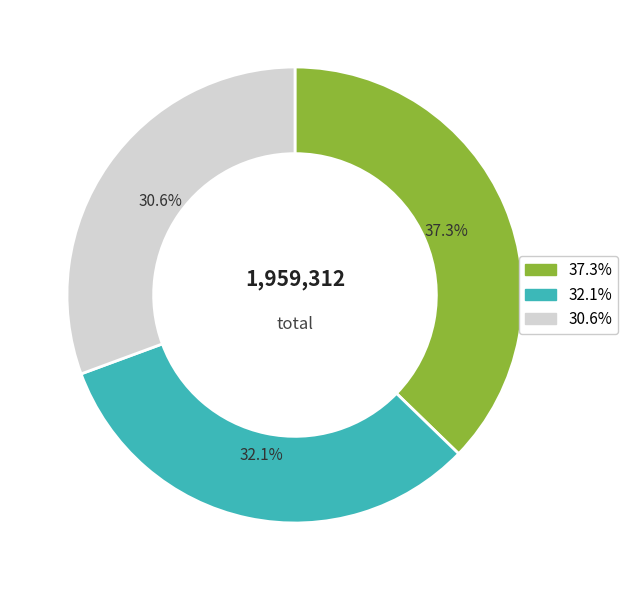

Is there a majority slice in this chart?

No